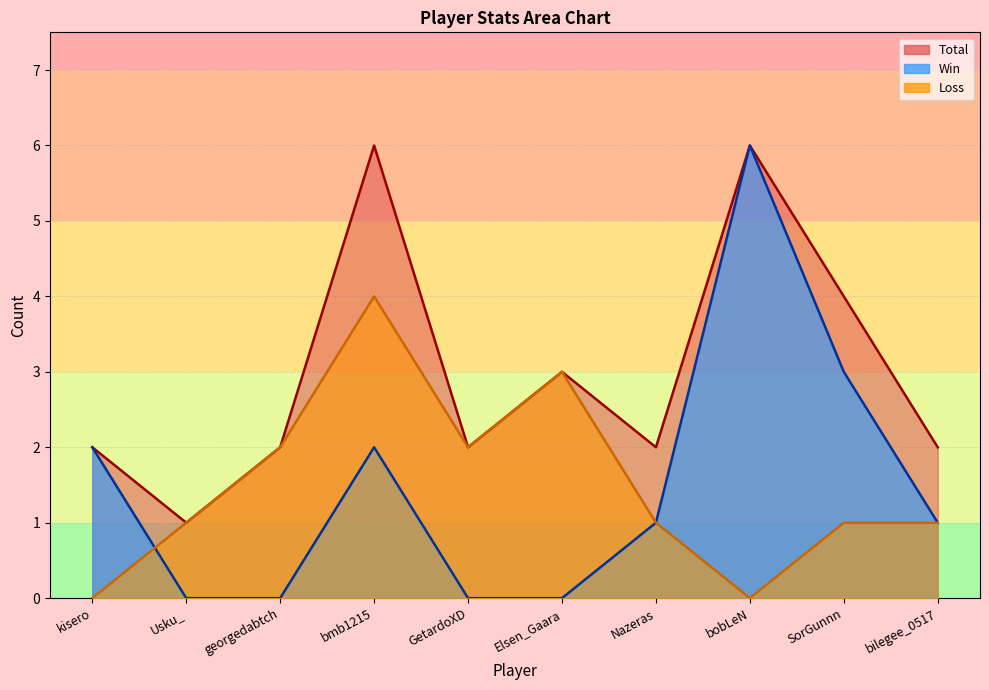

Reading right to left, extract all data points from this chart.

Total: bilegee_0517=2	SorGunnn=4	bobLeN=6	Nazeras=2	Elsen_Gaara=3	GetardoXD=2	bmb1215=6	georgedabtch=2	Usku_=1	kisero=2
Win: bilegee_0517=1	SorGunnn=3	bobLeN=6	Nazeras=1	Elsen_Gaara=0	GetardoXD=0	bmb1215=2	georgedabtch=0	Usku_=0	kisero=2
Loss: bilegee_0517=1	SorGunnn=1	bobLeN=0	Nazeras=1	Elsen_Gaara=3	GetardoXD=2	bmb1215=4	georgedabtch=2	Usku_=1	kisero=0